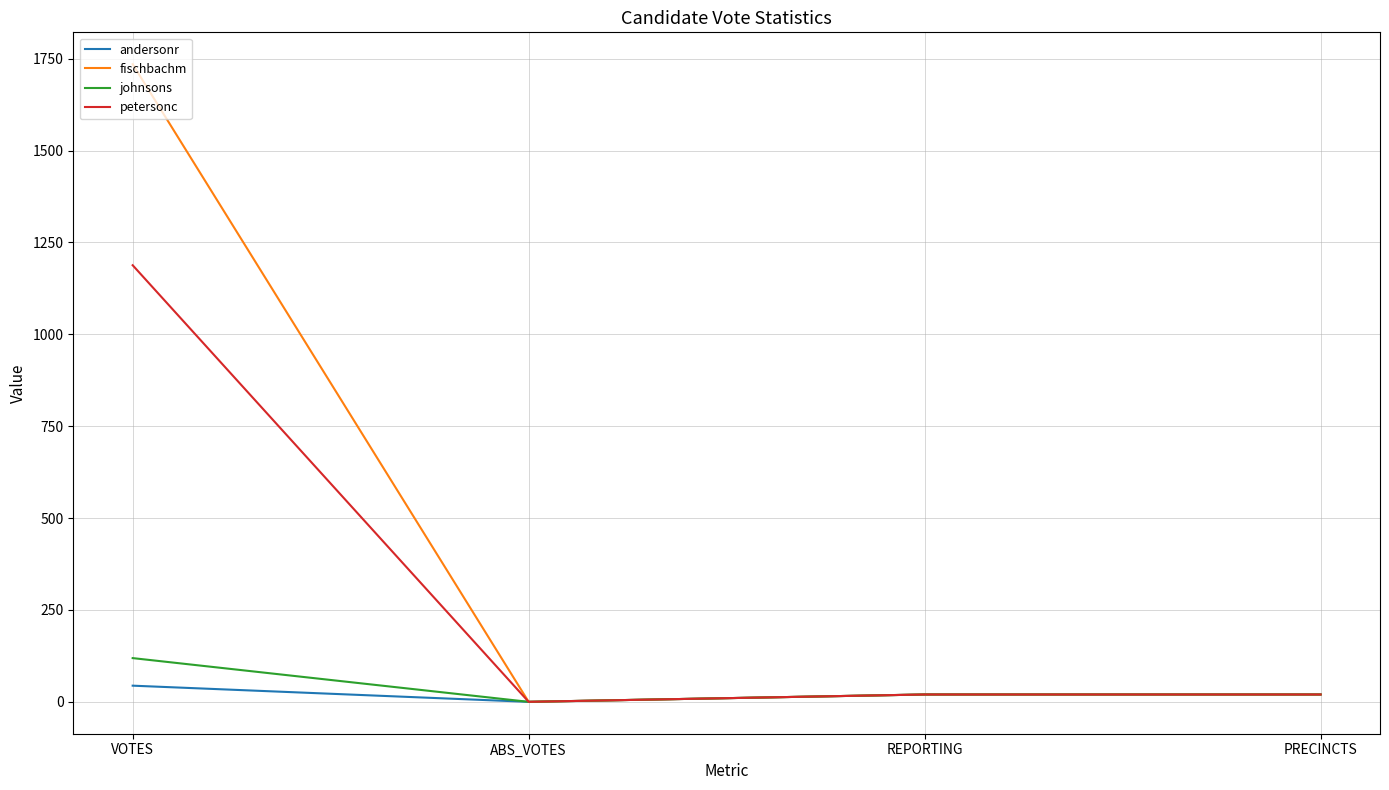

Which series has the widest spread of values?

fischbachm